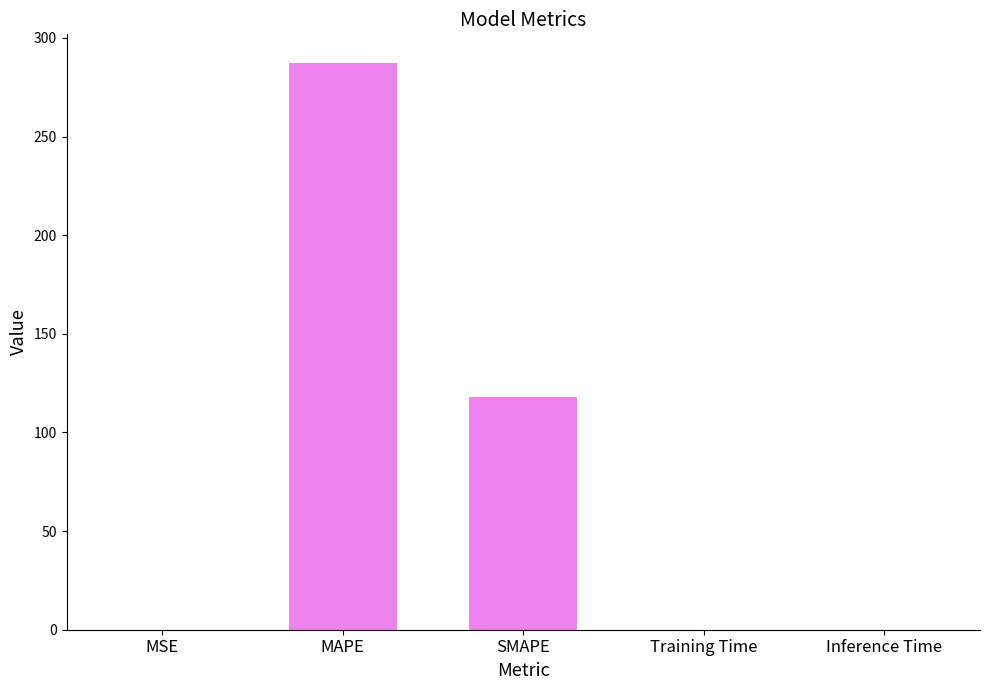

True or false: the data shows 117.9 at SMAPE.

True